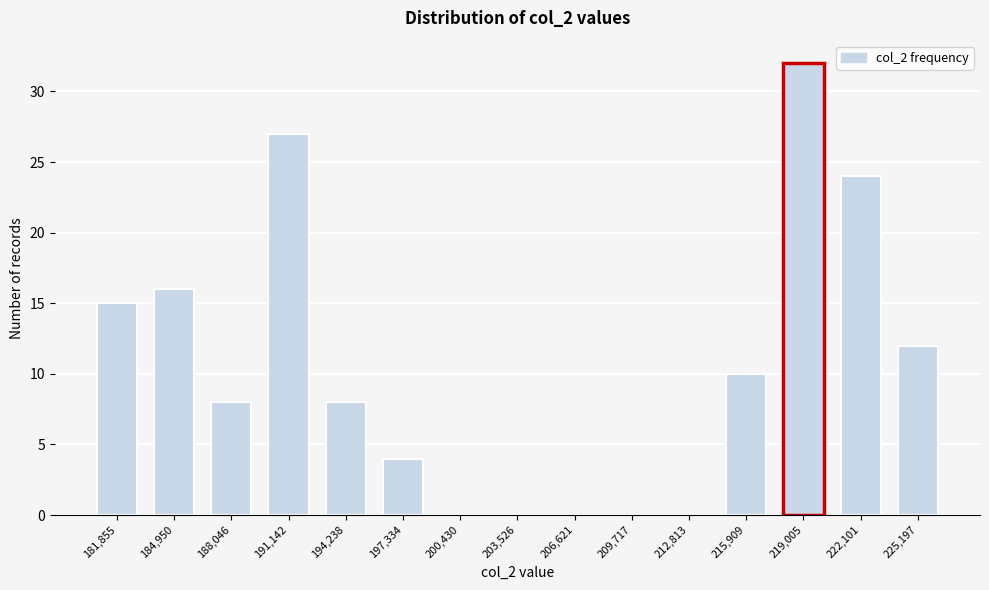

Reading left to right, extract all data points from this chart.

181,855=15	184,950=16	188,046=8	191,142=27	194,238=8	197,334=4	200,430=0	203,526=0	206,621=0	209,717=0	212,813=0	215,909=10	219,005=32	222,101=24	225,197=12